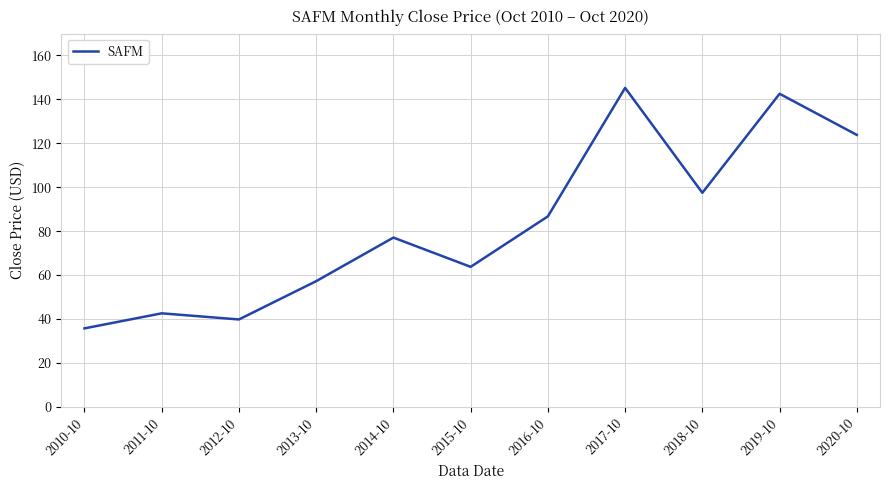

What is the difference between the maximum and minimum values?

109.5